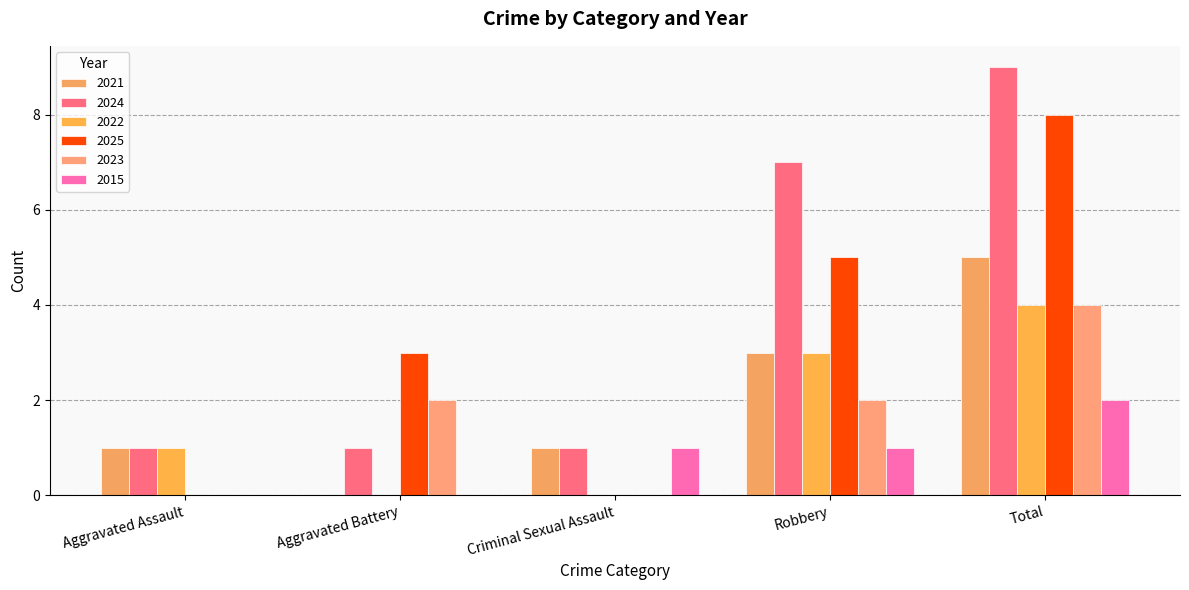

What is the label of the 3rd bar from the right?

Criminal Sexual Assault